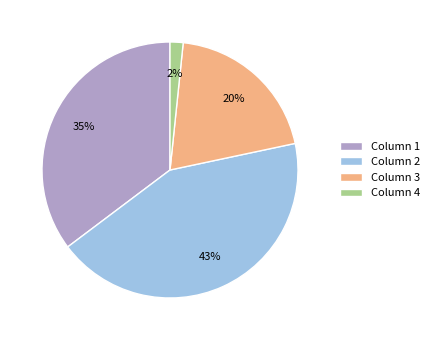

Rank the categories by value from highest to lowest.

Column 2, Column 1, Column 3, Column 4